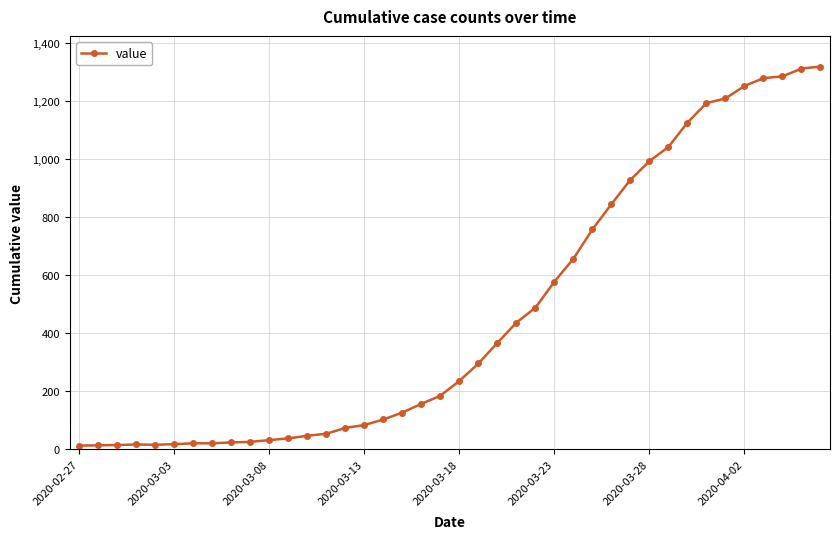

What is the maximum value shown in the chart?

1319